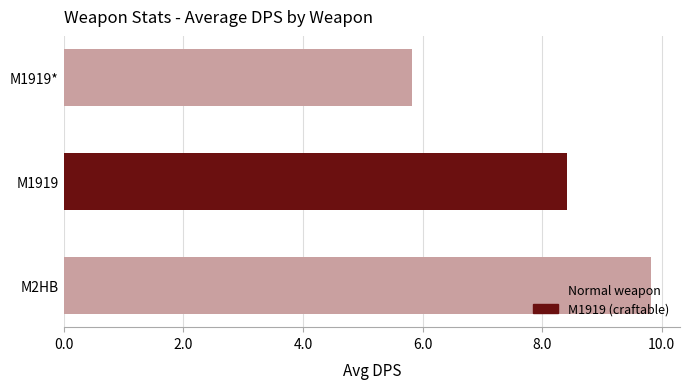

Approximately how many times larger is the value at M1919* compared to M2HB?

0.6